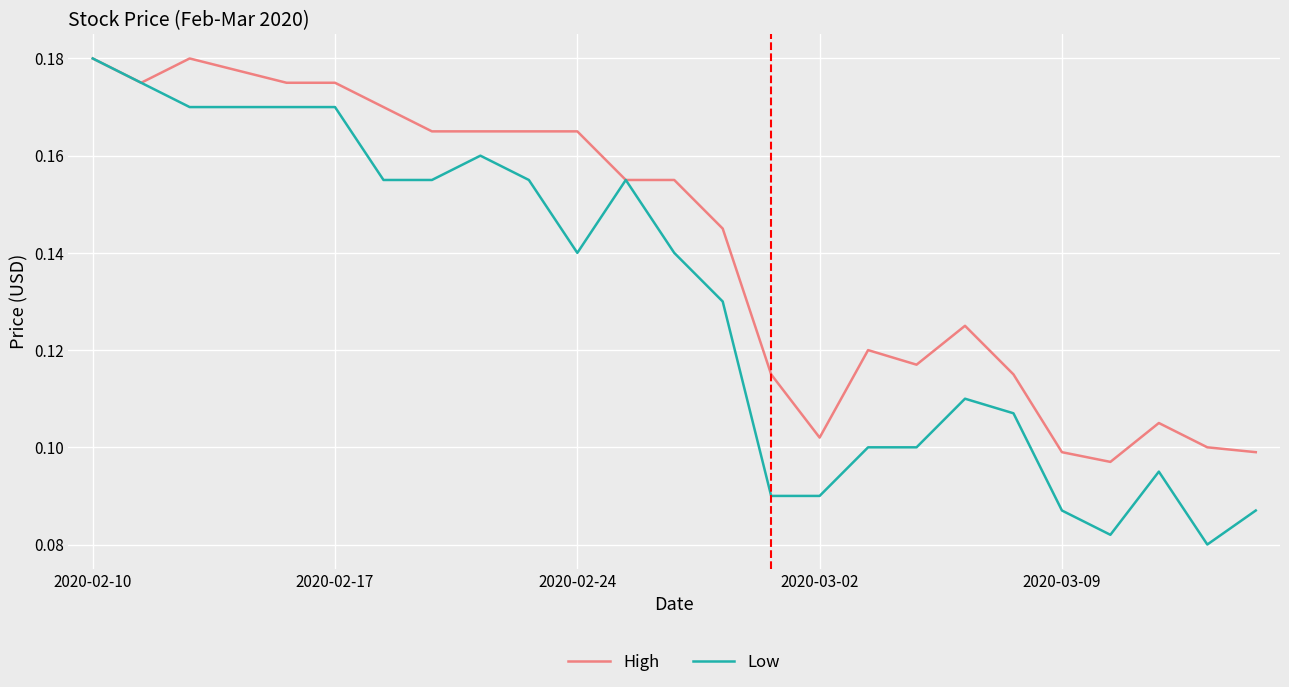

Which series has the largest range (max minus min)?

Low